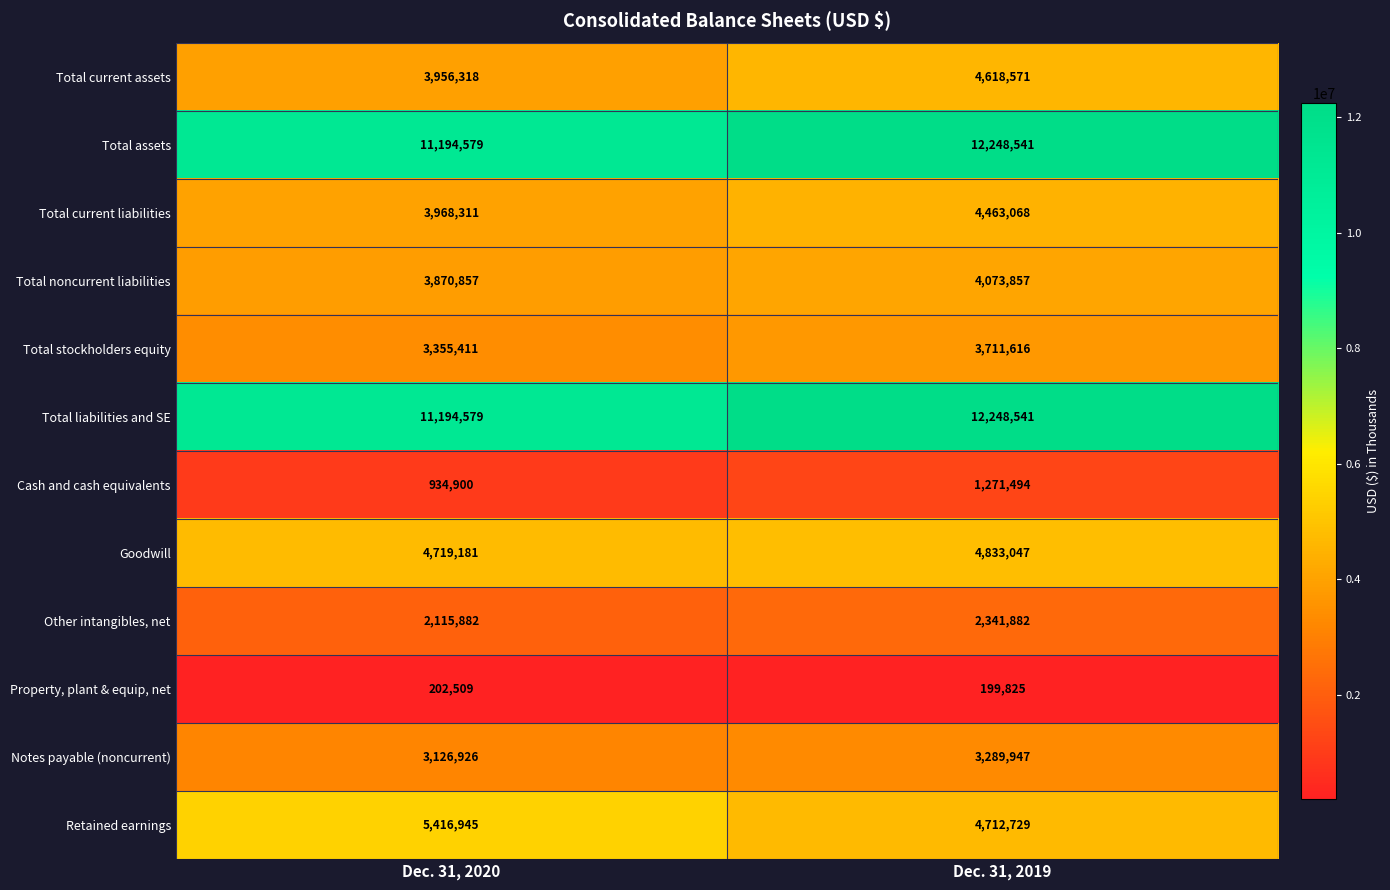

What is the sum of all Total current liabilities values?

8431379